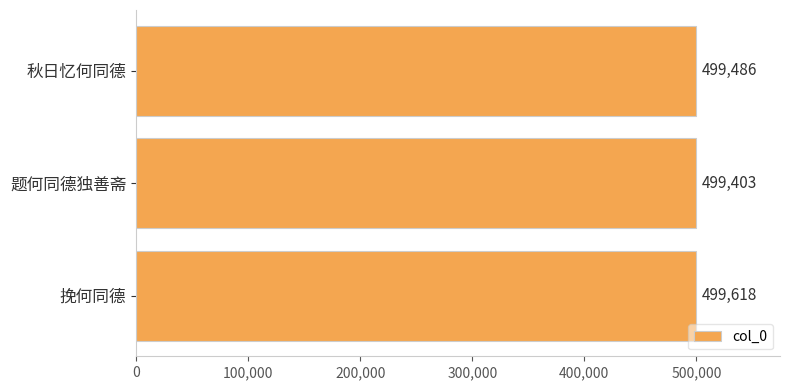

Which label corresponds to the largest value in the chart?

挽何同德